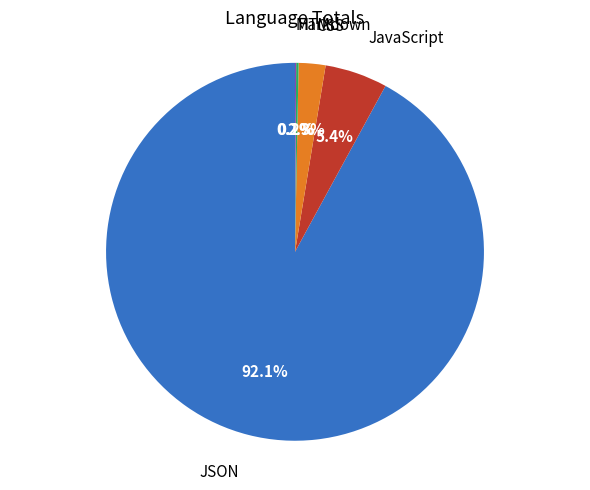

Is there any slice that represents more than half of the pie?

Yes